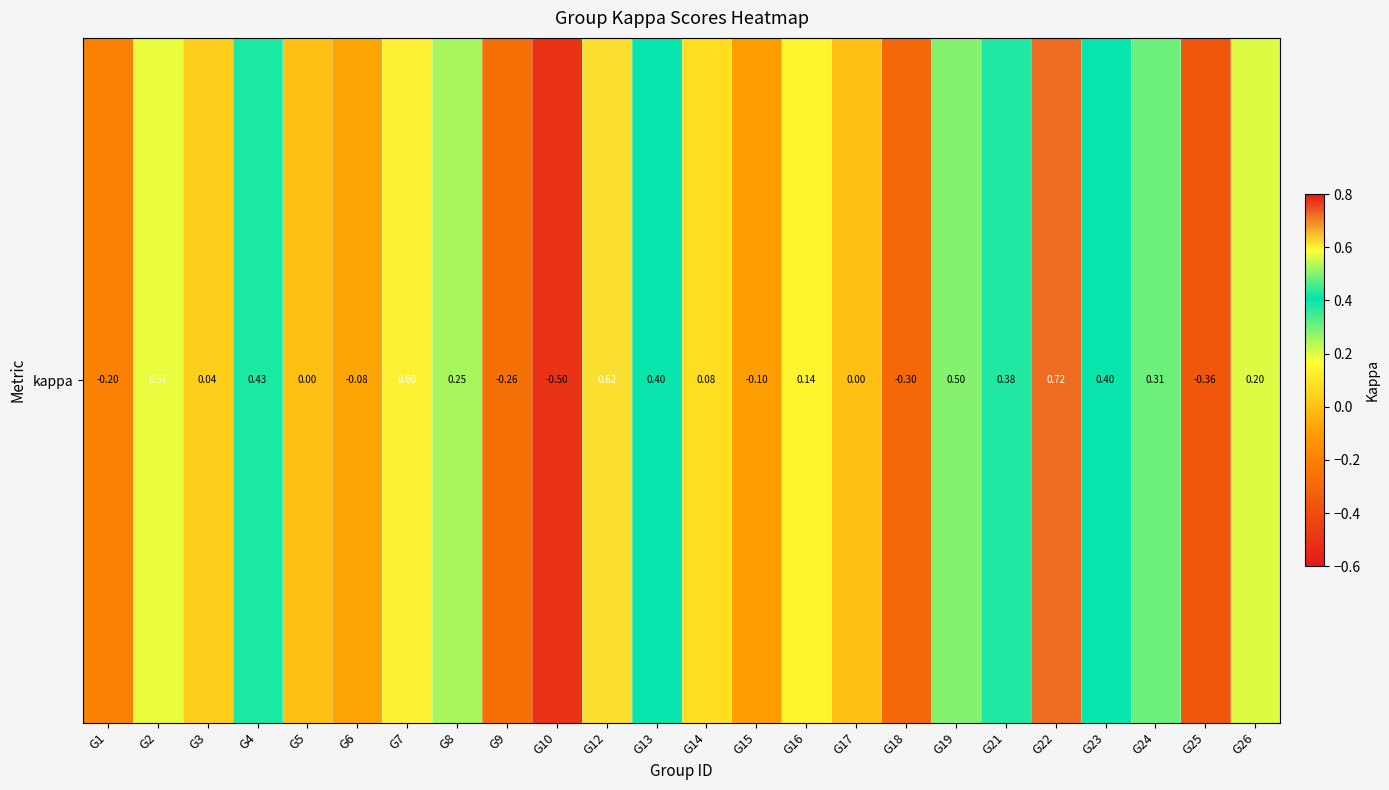

Count the number of categories in the chart.

24